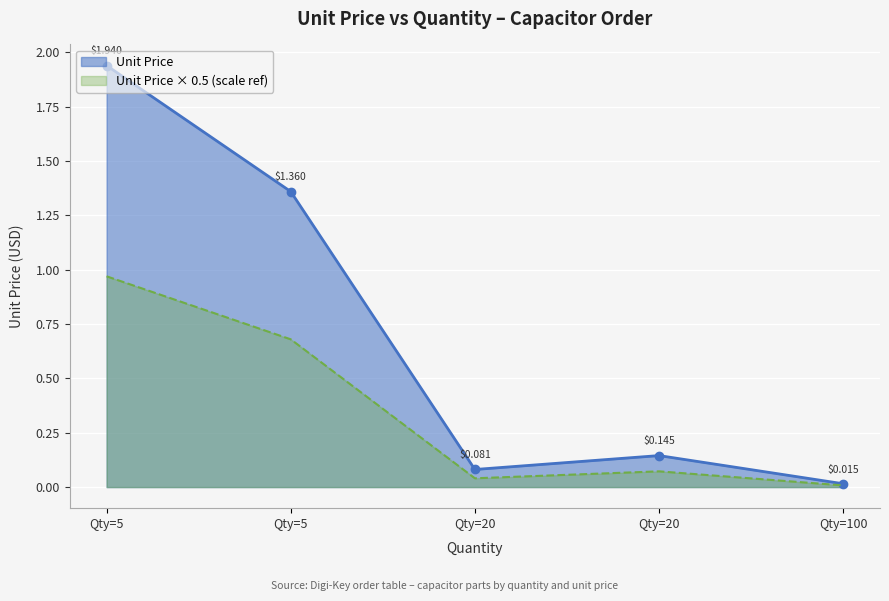

True or false: the data shows 0.1 at 20.

False